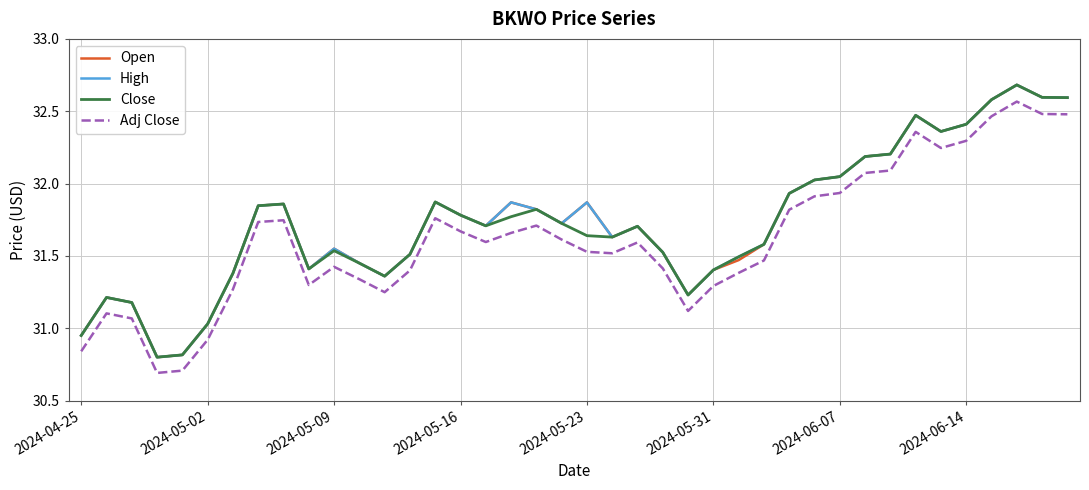

What is the lowest value of the Adj Close series?

30.7